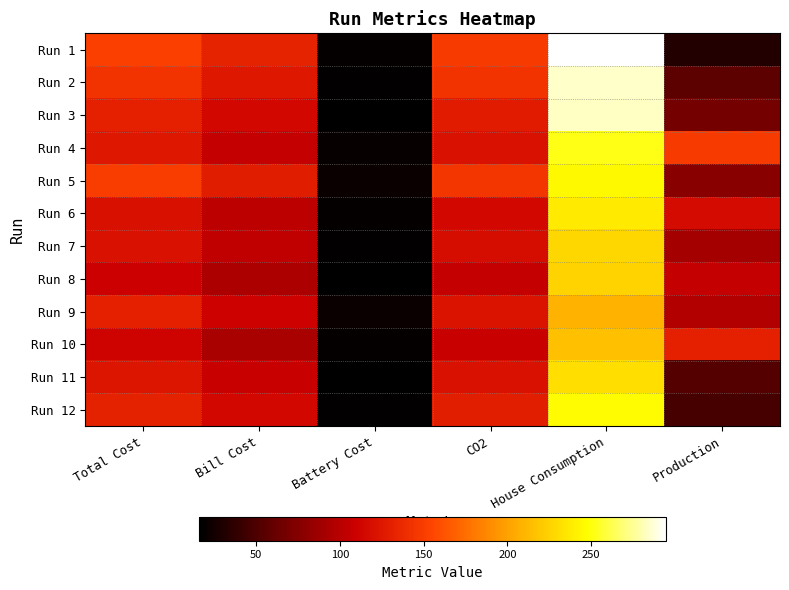

Reading left to right, what are all the values shown in this chart?

Run 1: Total Cost=151.3	Bill Cost=133.1	Battery Cost=18.2	CO2=147.8	House Consumption=294.8	Production=31.3
Run 2: Total Cost=143.7	Bill Cost=125.7	Battery Cost=17.9	CO2=144.4	House Consumption=284.8	Production=57.2
Run 3: Total Cost=131.2	Bill Cost=114.3	Battery Cost=16.8	CO2=127.2	House Consumption=283.5	Production=67.6
Run 4: Total Cost=125.1	Bill Cost=105.8	Battery Cost=19.2	CO2=121.3	House Consumption=251.7	Production=148.4
Run 5: Total Cost=150.4	Bill Cost=129.2	Battery Cost=21.2	CO2=145.4	House Consumption=244.8	Production=77.7
Run 6: Total Cost=120.2	Bill Cost=101.7	Battery Cost=18.5	CO2=114.6	House Consumption=237.8	Production=116.5
Run 7: Total Cost=121.1	Bill Cost=103.5	Battery Cost=17.6	CO2=117.6	House Consumption=228.2	Production=91.0
Run 8: Total Cost=109.3	Bill Cost=93.3	Battery Cost=16.0	CO2=105.3	House Consumption=225.8	Production=105.5
Run 9: Total Cost=131.1	Bill Cost=110.5	Battery Cost=20.6	CO2=122.6	House Consumption=209.3	Production=97.3
Run 10: Total Cost=111.3	Bill Cost=92.8	Battery Cost=18.4	CO2=107.7	House Consumption=216.0	Production=131.2
Run 11: Total Cost=123.7	Bill Cost=107.8	Battery Cost=15.9	CO2=121.5	House Consumption=231.5	Production=53.3
Run 12: Total Cost=131.9	Bill Cost=114.7	Battery Cost=17.2	CO2=129.8	House Consumption=246.5	Production=47.0